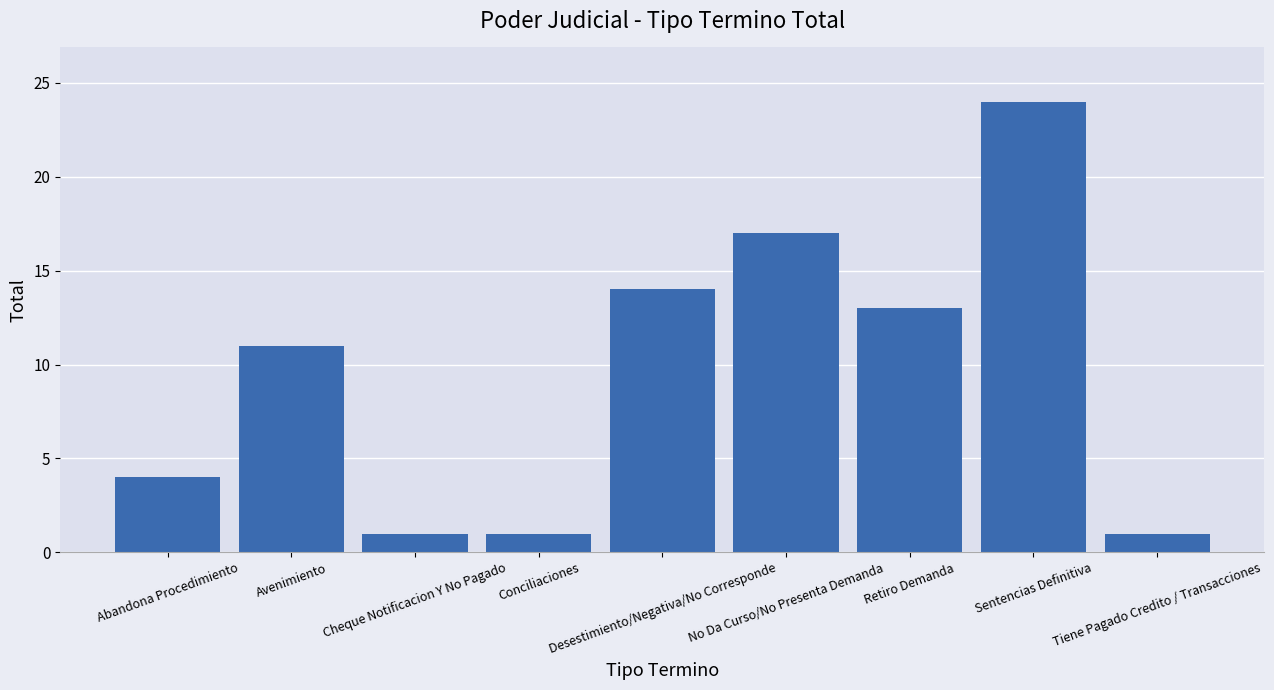

What is the sum of all values?

86